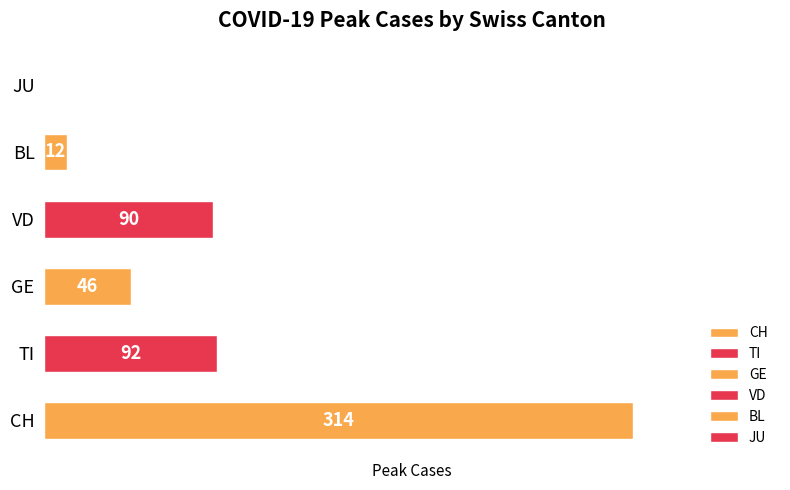

Which category has the highest value across all series?

CH